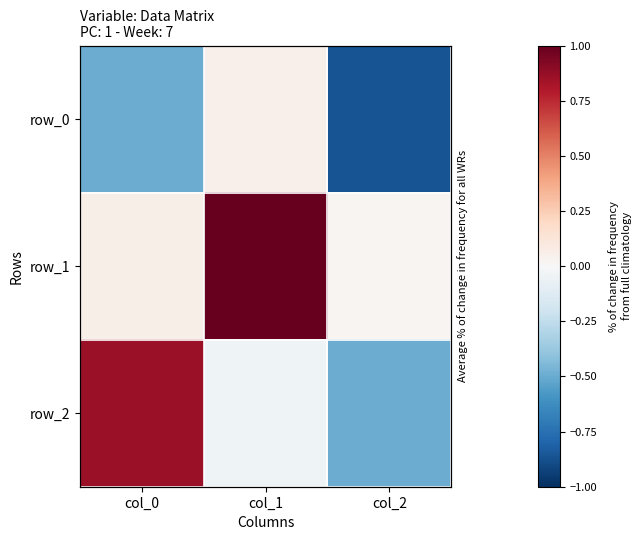

Which series has the largest total across all categories?

row_1